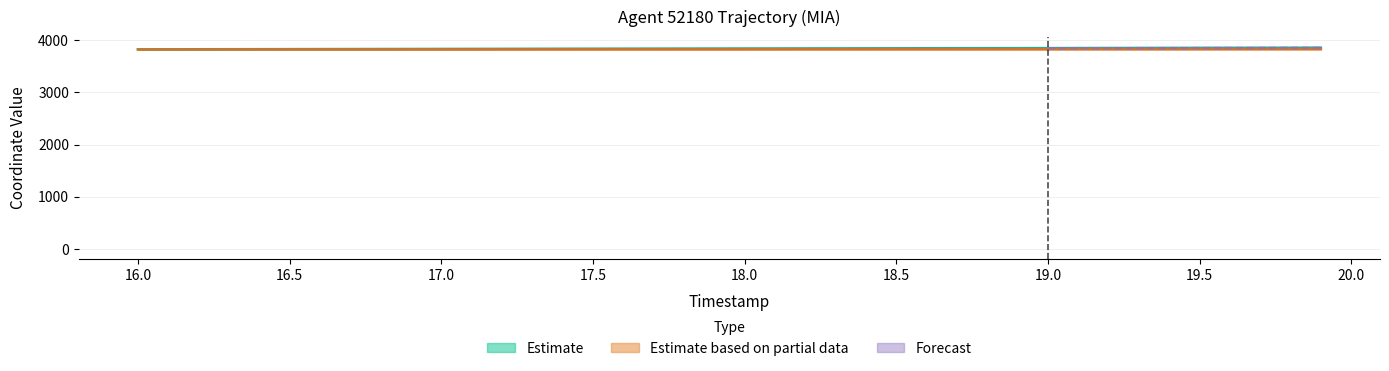

Is it true that Y equals 5192.9 at 17.5?

False